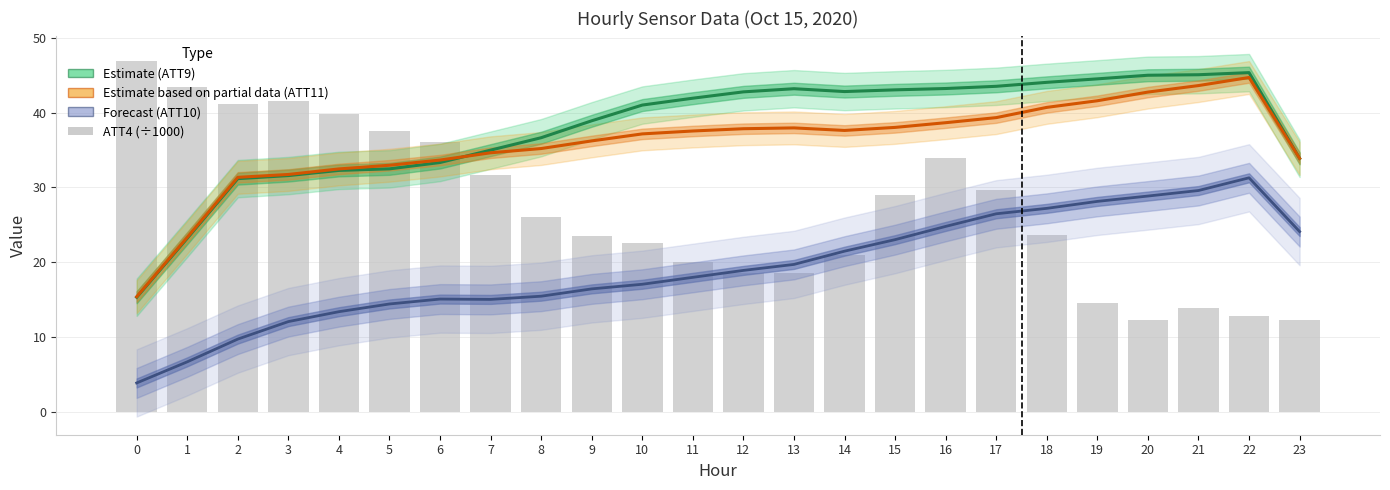

Is the value of ATT10 (Forecast) at 5 greater than the value of ATT11 (Est. partial) at 15?

No